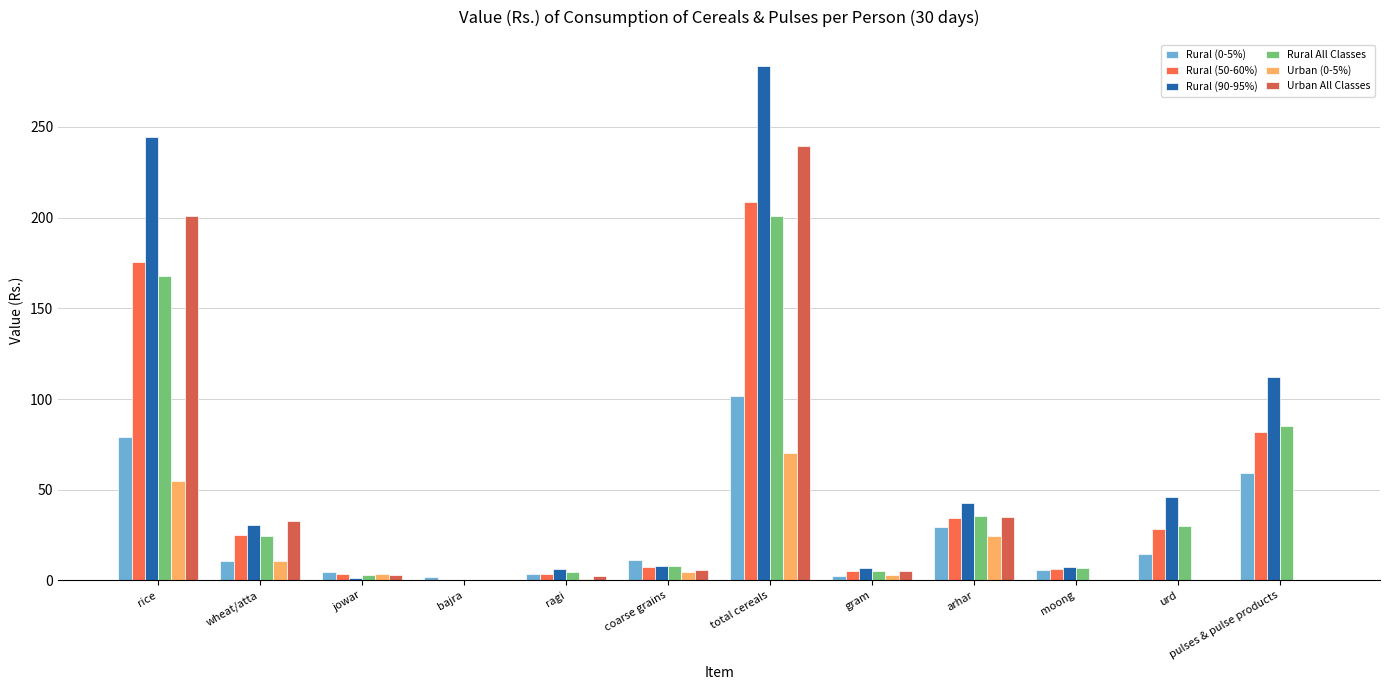

True or false: Urban (0-5%) has a value of 4.6 at coarse grains.

True